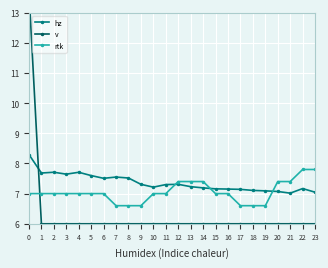

True or false: hz has a value of 7.7 at 2.

True